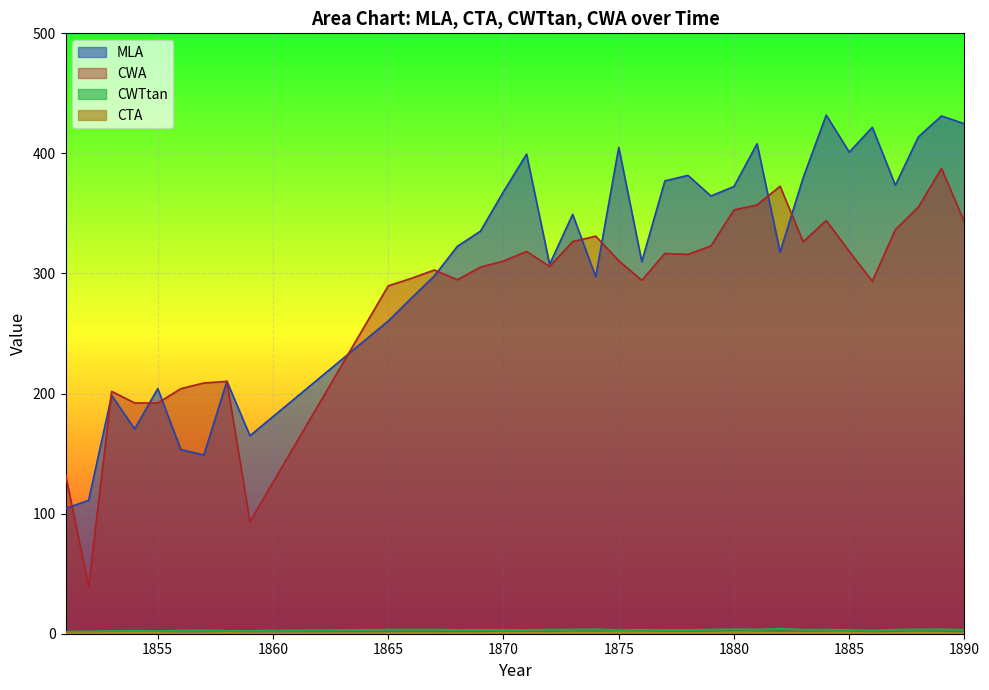

How many values in the CWTtan series are below 3?

10